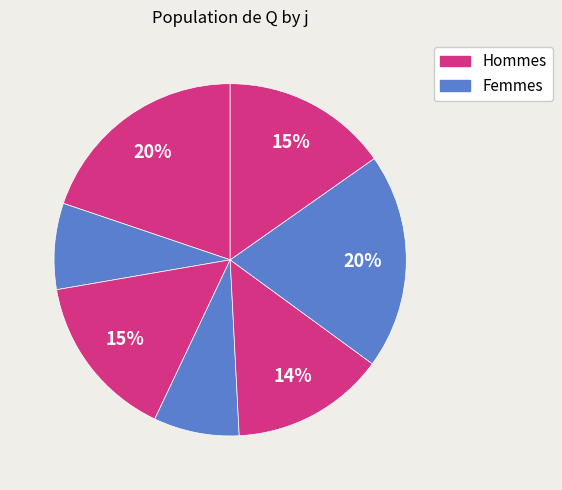

How many segments does this pie chart have?

7